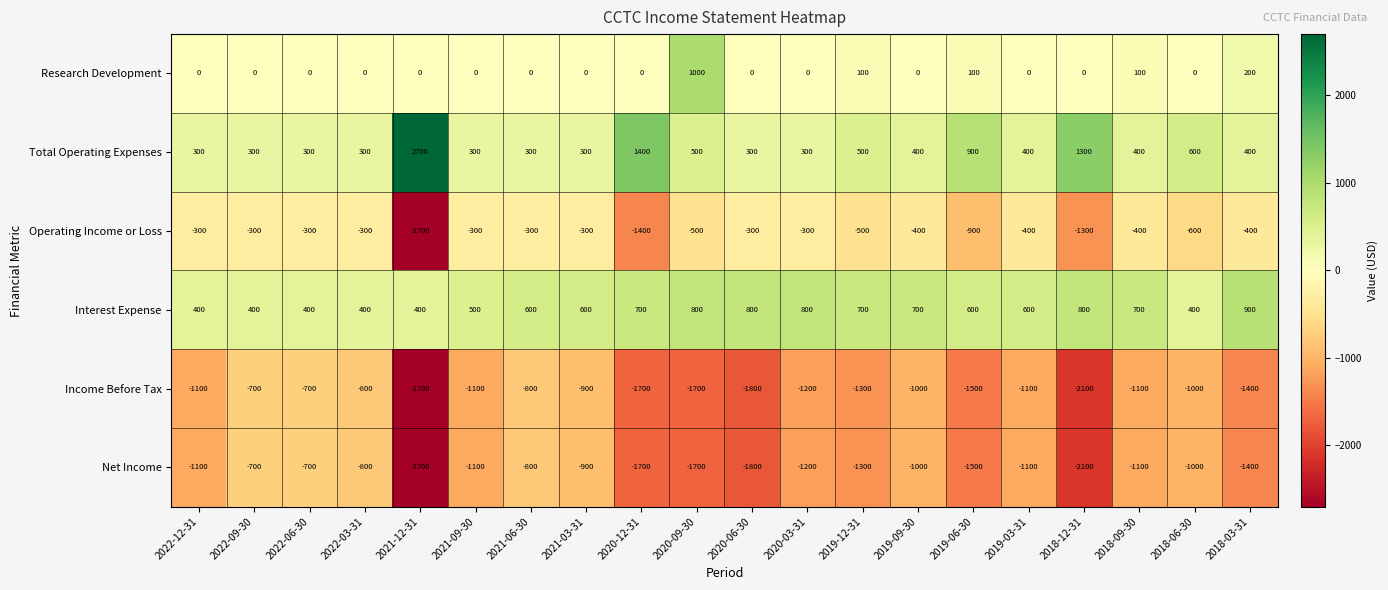

What is the greatest value displayed?

2700